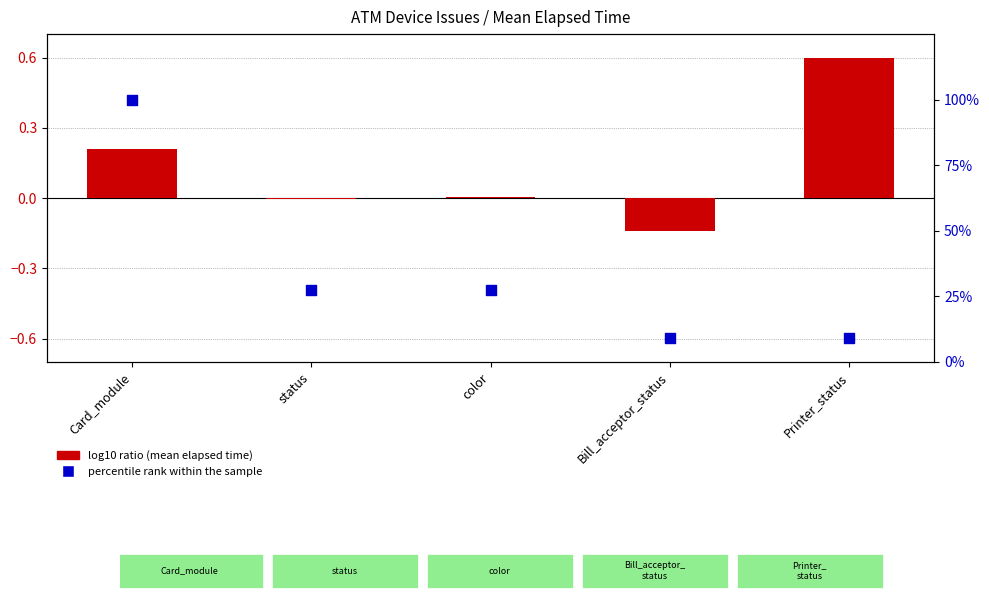

Is the value of percentile rank within the sample at Bill_acceptor_status greater than the value of log10 ratio (mean elapsed time) at color?

Yes